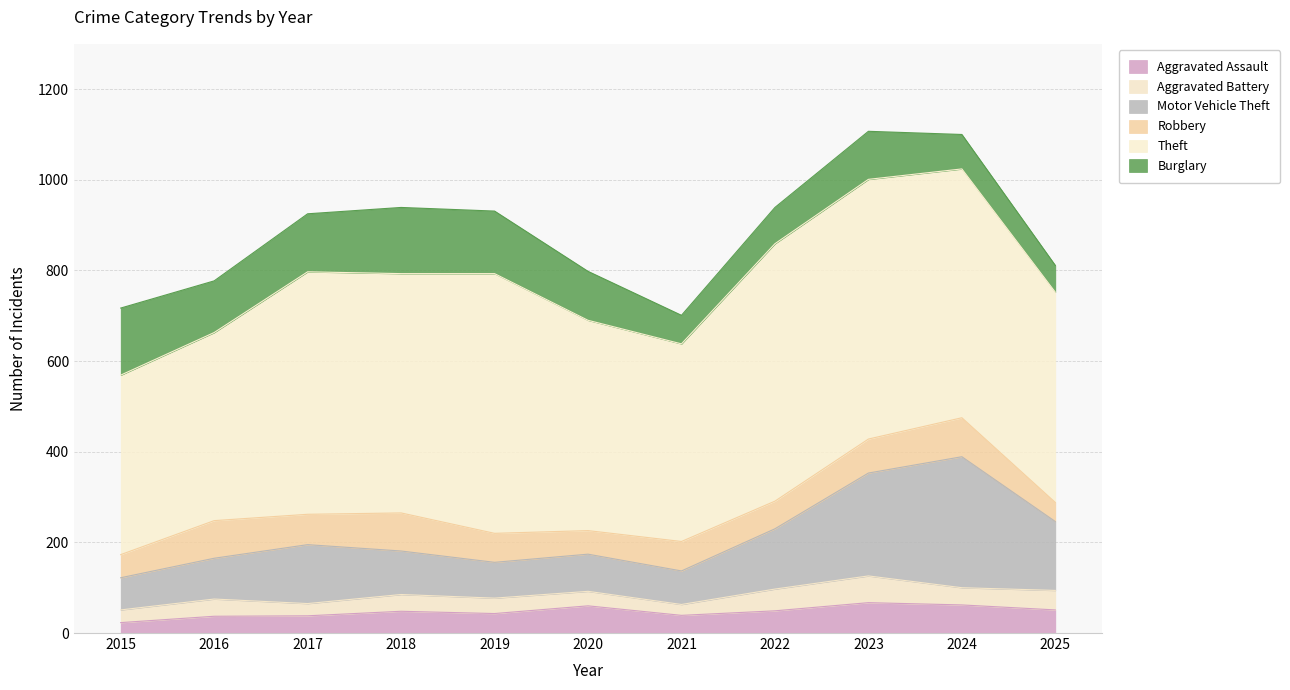

What is the spread (max minus min) of values at 2020?

432